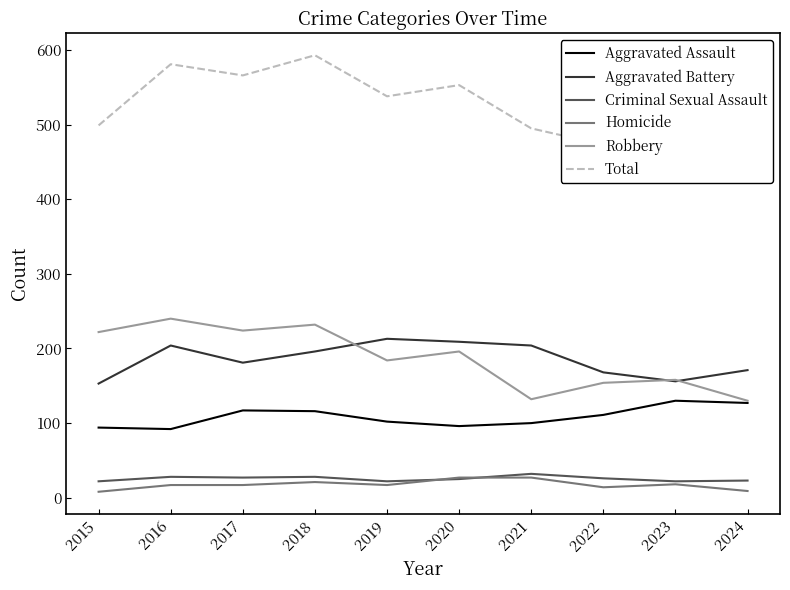

What is the maximum value shown in the chart?

593